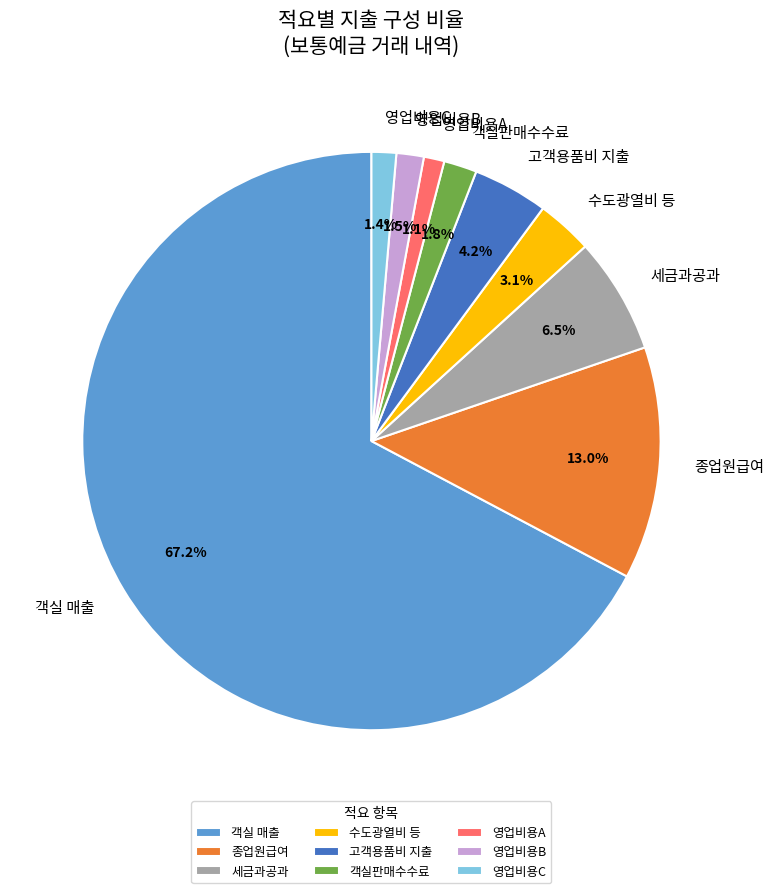

How many segments does this pie chart have?

9